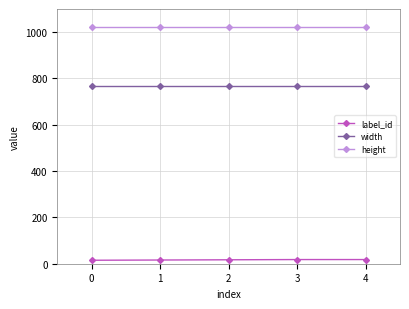

The value of width at 4 is 768. True or false?

True